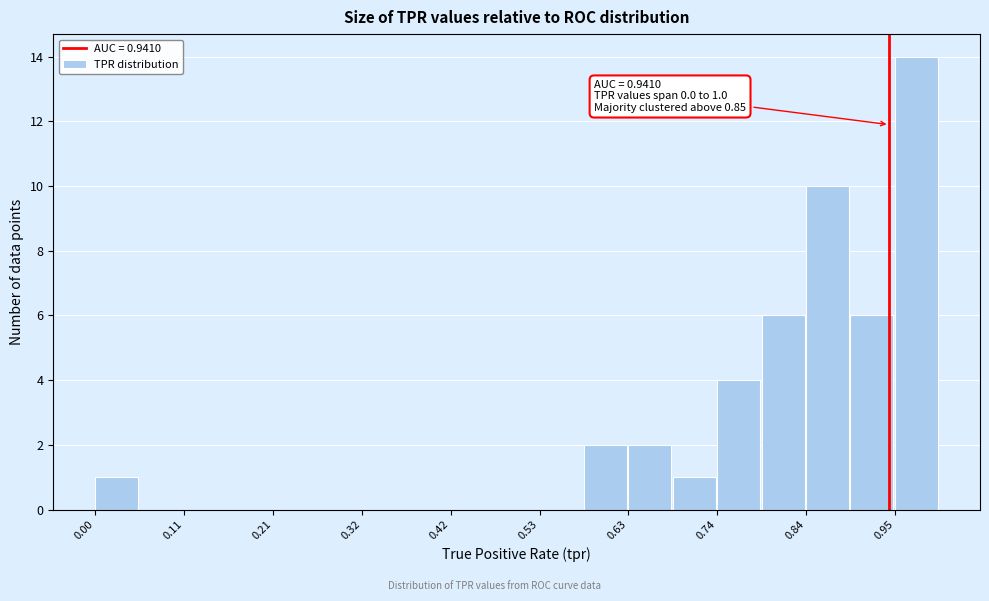

Read against the x-axis, roughly where is the centre of the tallest bar?

0.98